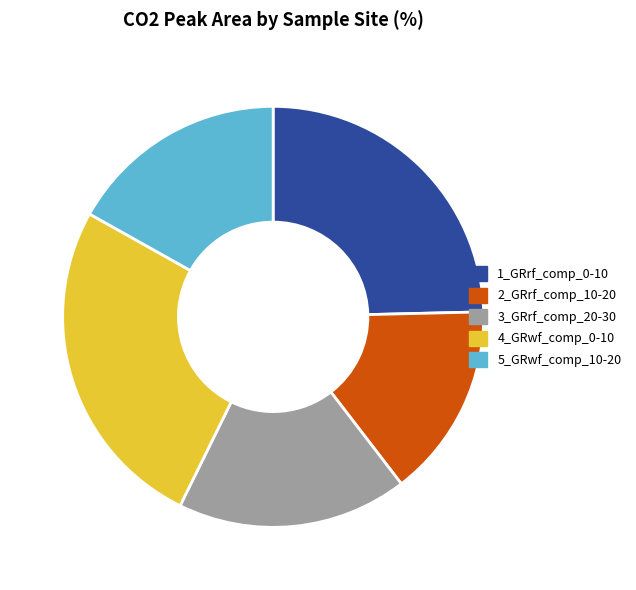

What is the largest slice in the pie chart?

4_GRwf_comp_0-10